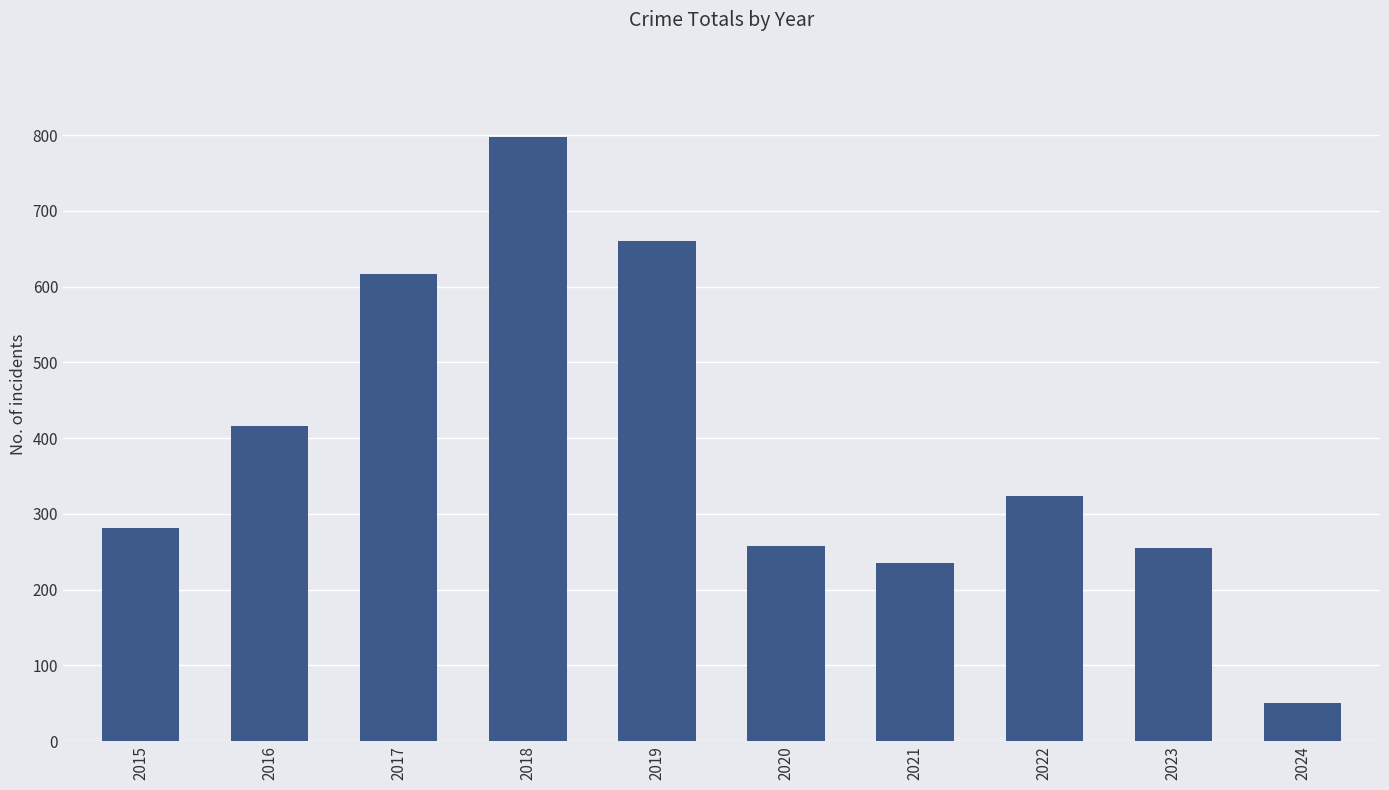

What is the approximate value at 2024?

51